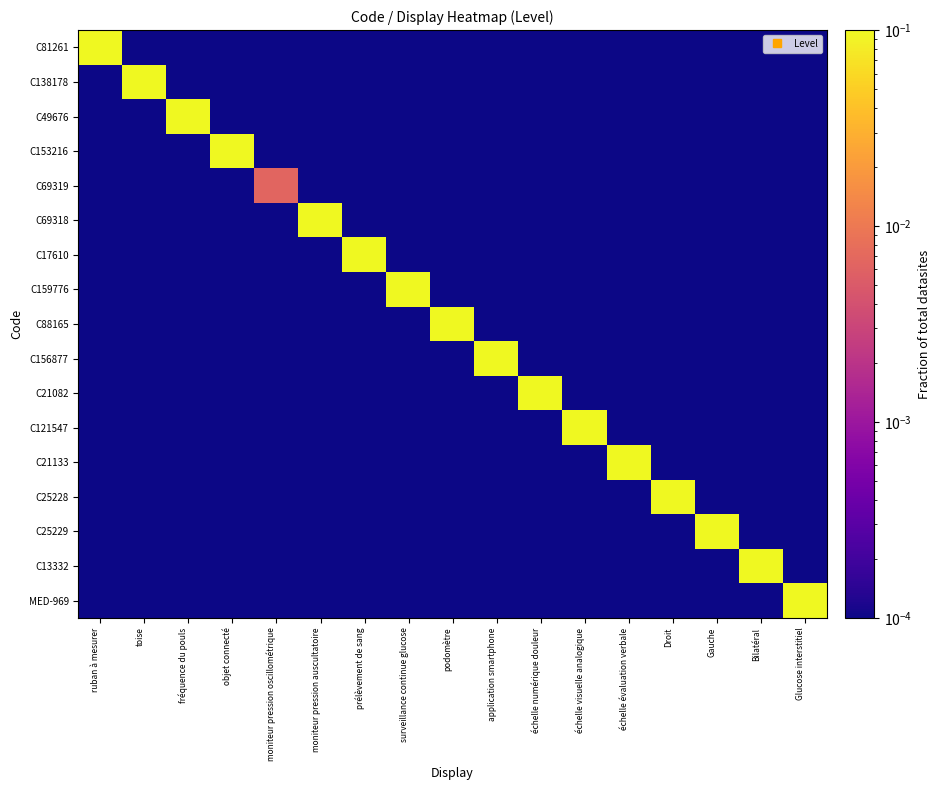

Reading left to right, extract all data points from this chart.

C81261: ruban à mesurer=0.4	toise=0.0	fréquence du pouls=0.0	objet connecté=0.0	moniteur pression oscillométrique=0.0	moniteur pression auscultatoire=0.0	prélèvement de sang=0.0	surveillance continue glucose=0.0	podomètre=0.0	application smartphone=0.0	échelle numérique douleur=0.0	échelle visuelle analogique=0.0	échelle évaluation verbale=0.0	Droit=0.0	Gauche=0.0	Bilatéral=0.0	Glucose interstitiel=0.0
C138178: ruban à mesurer=0.0	toise=0.4	fréquence du pouls=0.0	objet connecté=0.0	moniteur pression oscillométrique=0.0	moniteur pression auscultatoire=0.0	prélèvement de sang=0.0	surveillance continue glucose=0.0	podomètre=0.0	application smartphone=0.0	échelle numérique douleur=0.0	échelle visuelle analogique=0.0	échelle évaluation verbale=0.0	Droit=0.0	Gauche=0.0	Bilatéral=0.0	Glucose interstitiel=0.0
C49676: ruban à mesurer=0.0	toise=0.0	fréquence du pouls=0.3	objet connecté=0.0	moniteur pression oscillométrique=0.0	moniteur pression auscultatoire=0.0	prélèvement de sang=0.0	surveillance continue glucose=0.0	podomètre=0.0	application smartphone=0.0	échelle numérique douleur=0.0	échelle visuelle analogique=0.0	échelle évaluation verbale=0.0	Droit=0.0	Gauche=0.0	Bilatéral=0.0	Glucose interstitiel=0.0
C153216: ruban à mesurer=0.0	toise=0.0	fréquence du pouls=0.0	objet connecté=0.6	moniteur pression oscillométrique=0.0	moniteur pression auscultatoire=0.0	prélèvement de sang=0.0	surveillance continue glucose=0.0	podomètre=0.0	application smartphone=0.0	échelle numérique douleur=0.0	échelle visuelle analogique=0.0	échelle évaluation verbale=0.0	Droit=0.0	Gauche=0.0	Bilatéral=0.0	Glucose interstitiel=0.0
C69319: ruban à mesurer=0.0	toise=0.0	fréquence du pouls=0.0	objet connecté=0.0	moniteur pression oscillométrique=0.0	moniteur pression auscultatoire=0.0	prélèvement de sang=0.0	surveillance continue glucose=0.0	podomètre=0.0	application smartphone=0.0	échelle numérique douleur=0.0	échelle visuelle analogique=0.0	échelle évaluation verbale=0.0	Droit=0.0	Gauche=0.0	Bilatéral=0.0	Glucose interstitiel=0.0
C69318: ruban à mesurer=0.0	toise=0.0	fréquence du pouls=0.0	objet connecté=0.0	moniteur pression oscillométrique=0.0	moniteur pression auscultatoire=0.1	prélèvement de sang=0.0	surveillance continue glucose=0.0	podomètre=0.0	application smartphone=0.0	échelle numérique douleur=0.0	échelle visuelle analogique=0.0	échelle évaluation verbale=0.0	Droit=0.0	Gauche=0.0	Bilatéral=0.0	Glucose interstitiel=0.0
C17610: ruban à mesurer=0.0	toise=0.0	fréquence du pouls=0.0	objet connecté=0.0	moniteur pression oscillométrique=0.0	moniteur pression auscultatoire=0.0	prélèvement de sang=0.2	surveillance continue glucose=0.0	podomètre=0.0	application smartphone=0.0	échelle numérique douleur=0.0	échelle visuelle analogique=0.0	échelle évaluation verbale=0.0	Droit=0.0	Gauche=0.0	Bilatéral=0.0	Glucose interstitiel=0.0
C159776: ruban à mesurer=0.0	toise=0.0	fréquence du pouls=0.0	objet connecté=0.0	moniteur pression oscillométrique=0.0	moniteur pression auscultatoire=0.0	prélèvement de sang=0.0	surveillance continue glucose=0.8	podomètre=0.0	application smartphone=0.0	échelle numérique douleur=0.0	échelle visuelle analogique=0.0	échelle évaluation verbale=0.0	Droit=0.0	Gauche=0.0	Bilatéral=0.0	Glucose interstitiel=0.0
C88165: ruban à mesurer=0.0	toise=0.0	fréquence du pouls=0.0	objet connecté=0.0	moniteur pression oscillométrique=0.0	moniteur pression auscultatoire=0.0	prélèvement de sang=0.0	surveillance continue glucose=0.0	podomètre=0.3	application smartphone=0.0	échelle numérique douleur=0.0	échelle visuelle analogique=0.0	échelle évaluation verbale=0.0	Droit=0.0	Gauche=0.0	Bilatéral=0.0	Glucose interstitiel=0.0
C156877: ruban à mesurer=0.0	toise=0.0	fréquence du pouls=0.0	objet connecté=0.0	moniteur pression oscillométrique=0.0	moniteur pression auscultatoire=0.0	prélèvement de sang=0.0	surveillance continue glucose=0.0	podomètre=0.0	application smartphone=0.6	échelle numérique douleur=0.0	échelle visuelle analogique=0.0	échelle évaluation verbale=0.0	Droit=0.0	Gauche=0.0	Bilatéral=0.0	Glucose interstitiel=0.0
C21082: ruban à mesurer=0.0	toise=0.0	fréquence du pouls=0.0	objet connecté=0.0	moniteur pression oscillométrique=0.0	moniteur pression auscultatoire=0.0	prélèvement de sang=0.0	surveillance continue glucose=0.0	podomètre=0.0	application smartphone=0.0	échelle numérique douleur=0.3	échelle visuelle analogique=0.0	échelle évaluation verbale=0.0	Droit=0.0	Gauche=0.0	Bilatéral=0.0	Glucose interstitiel=0.0
C121547: ruban à mesurer=0.0	toise=0.0	fréquence du pouls=0.0	objet connecté=0.0	moniteur pression oscillométrique=0.0	moniteur pression auscultatoire=0.0	prélèvement de sang=0.0	surveillance continue glucose=0.0	podomètre=0.0	application smartphone=0.0	échelle numérique douleur=0.0	échelle visuelle analogique=0.9	échelle évaluation verbale=0.0	Droit=0.0	Gauche=0.0	Bilatéral=0.0	Glucose interstitiel=0.0
C21133: ruban à mesurer=0.0	toise=0.0	fréquence du pouls=0.0	objet connecté=0.0	moniteur pression oscillométrique=0.0	moniteur pression auscultatoire=0.0	prélèvement de sang=0.0	surveillance continue glucose=0.0	podomètre=0.0	application smartphone=0.0	échelle numérique douleur=0.0	échelle visuelle analogique=0.0	échelle évaluation verbale=0.3	Droit=0.0	Gauche=0.0	Bilatéral=0.0	Glucose interstitiel=0.0
C25228: ruban à mesurer=0.0	toise=0.0	fréquence du pouls=0.0	objet connecté=0.0	moniteur pression oscillométrique=0.0	moniteur pression auscultatoire=0.0	prélèvement de sang=0.0	surveillance continue glucose=0.0	podomètre=0.0	application smartphone=0.0	échelle numérique douleur=0.0	échelle visuelle analogique=0.0	échelle évaluation verbale=0.0	Droit=0.2	Gauche=0.0	Bilatéral=0.0	Glucose interstitiel=0.0
C25229: ruban à mesurer=0.0	toise=0.0	fréquence du pouls=0.0	objet connecté=0.0	moniteur pression oscillométrique=0.0	moniteur pression auscultatoire=0.0	prélèvement de sang=0.0	surveillance continue glucose=0.0	podomètre=0.0	application smartphone=0.0	échelle numérique douleur=0.0	échelle visuelle analogique=0.0	échelle évaluation verbale=0.0	Droit=0.0	Gauche=0.9	Bilatéral=0.0	Glucose interstitiel=0.0
C13332: ruban à mesurer=0.0	toise=0.0	fréquence du pouls=0.0	objet connecté=0.0	moniteur pression oscillométrique=0.0	moniteur pression auscultatoire=0.0	prélèvement de sang=0.0	surveillance continue glucose=0.0	podomètre=0.0	application smartphone=0.0	échelle numérique douleur=0.0	échelle visuelle analogique=0.0	échelle évaluation verbale=0.0	Droit=0.0	Gauche=0.0	Bilatéral=0.8	Glucose interstitiel=0.0
MED-969: ruban à mesurer=0.0	toise=0.0	fréquence du pouls=0.0	objet connecté=0.0	moniteur pression oscillométrique=0.0	moniteur pression auscultatoire=0.0	prélèvement de sang=0.0	surveillance continue glucose=0.0	podomètre=0.0	application smartphone=0.0	échelle numérique douleur=0.0	échelle visuelle analogique=0.0	échelle évaluation verbale=0.0	Droit=0.0	Gauche=0.0	Bilatéral=0.0	Glucose interstitiel=0.3